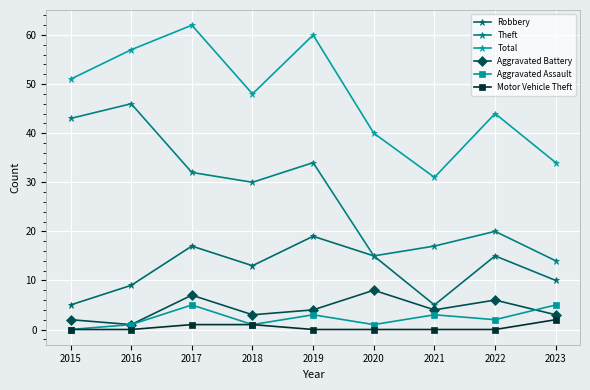

Reading right to left, transcribe all the data shown in this chart.

Robbery: 10	15	5	15	19	13	17	9	5
Theft: 14	20	17	15	34	30	32	46	43
Total: 34	44	31	40	60	48	62	57	51
Aggravated Battery: 3	6	4	8	4	3	7	1	2
Aggravated Assault: 5	2	3	1	3	1	5	1	0
Motor Vehicle Theft: 2	0	0	0	0	1	1	0	0